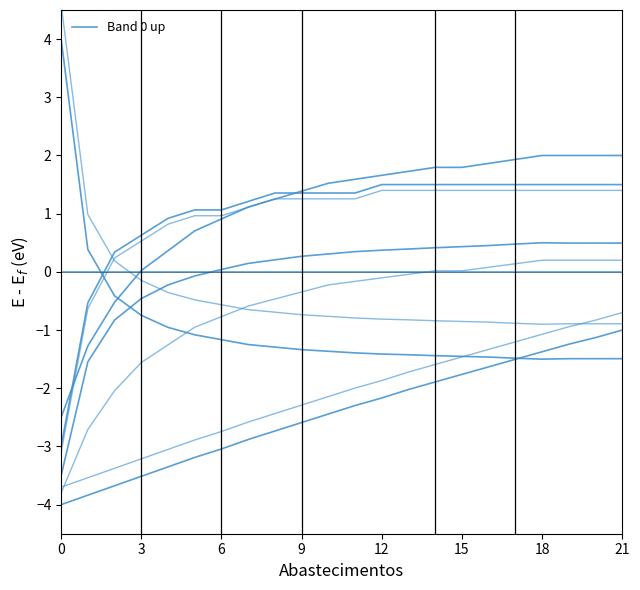

True or false: the data has more than 0 interior local peaks.

False